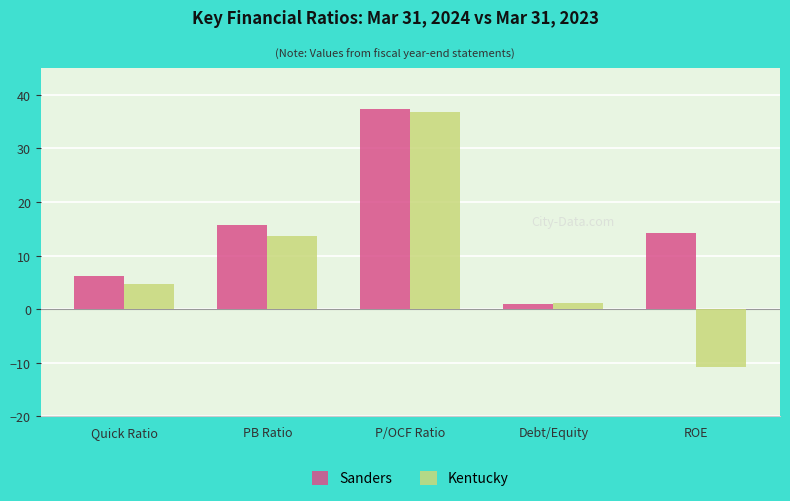

Is it true that Sanders equals 6.2 at Quick Ratio?

True